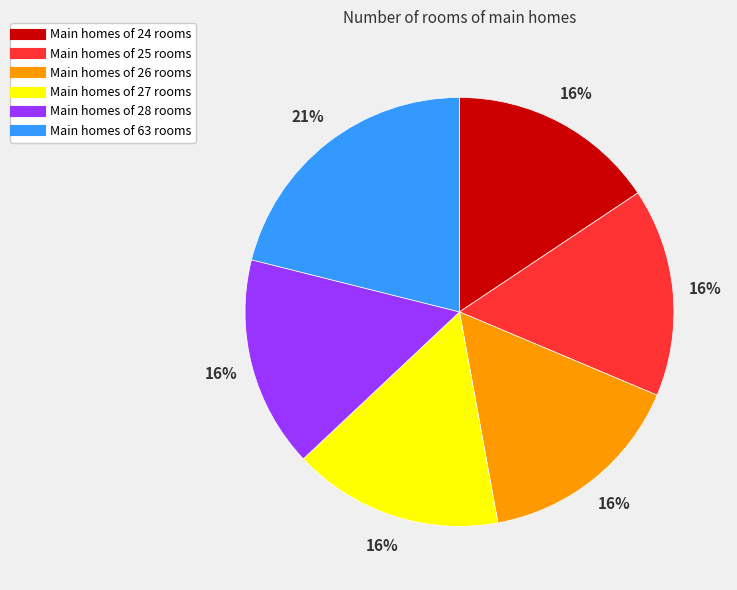

Does any single category account for the majority?

No